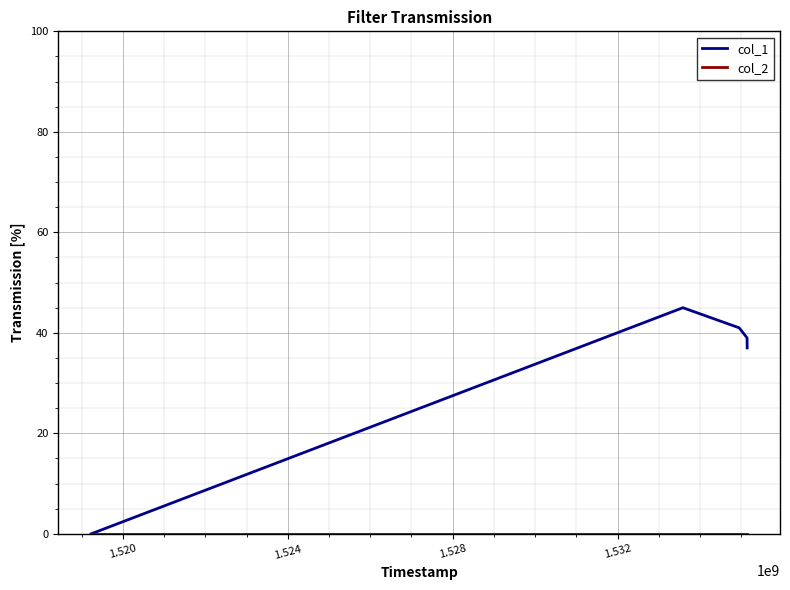

Which series has the widest spread of values?

col_1